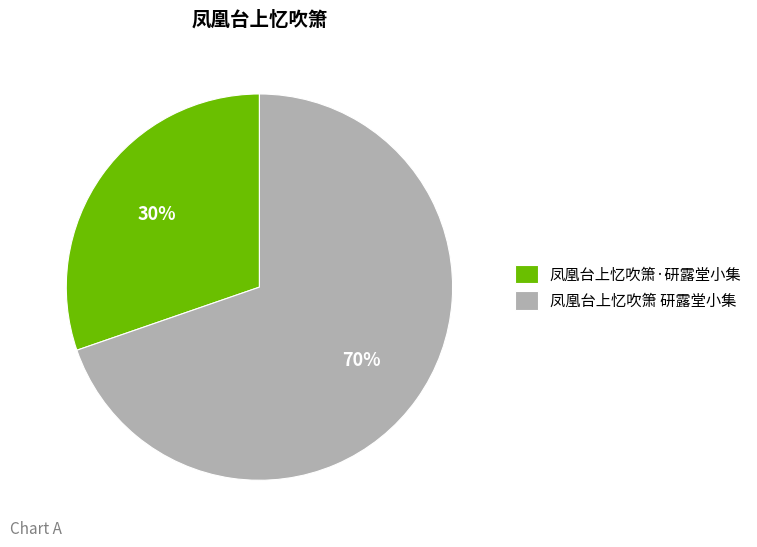

Is the sum of 凤凰台上忆吹箫 研露堂小集 and 凤凰台上忆吹箫·研露堂小集 greater than half?

Yes